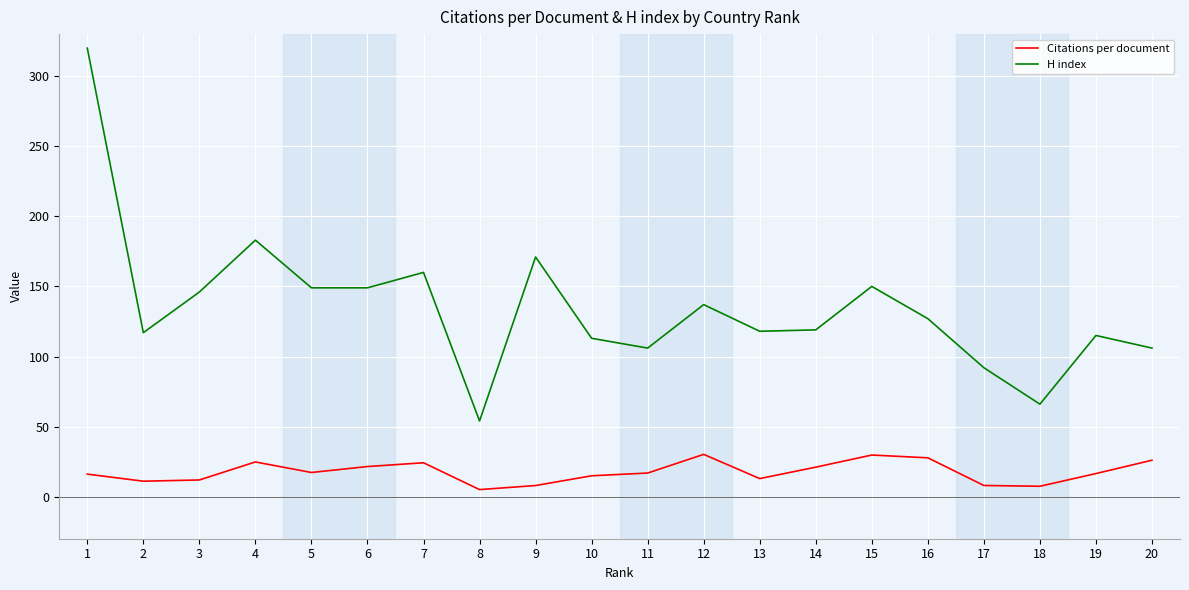

Is it true that Citations per document equals 16.5 at 19?

True